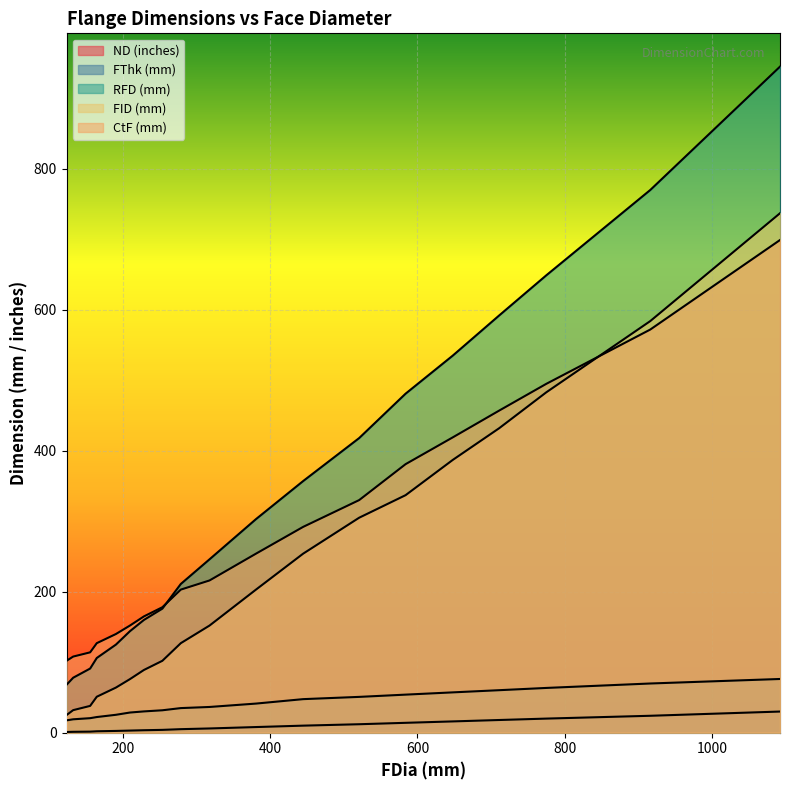

Reading right to left, what are all the values shown in this chart?

ND (inches): 30.0	24.0	20.0	18.0	16.0	14.0	12.0	10.0	8.0	6.0	5.0	4.0	3.5	3.0	2.5	2.0	1.5	1.2	1.0
FThk (mm): 76.2	69.8	63.5	60.3	57.2	54.0	50.8	47.6	41.3	36.5	34.9	31.8	30.2	28.6	25.4	22.2	20.6	19.0	17.5
RFD (mm): 945.0	770.0	649.0	592.0	535.0	481.0	418.0	357.0	303.0	246.0	211.0	176.0	160.0	144.0	125.0	106.0	91.0	78.0	68.0
FID (mm): 737.0	584.0	483.0	432.0	387.0	337.0	305.0	254.0	203.0	152.0	127.0	102.0	89.0	76.0	64.0	51.0	38.0	32.0	25.0
CtF (mm): 699.0	572.0	495.0	457.0	419.0	381.0	330.0	292.0	254.0	216.0	203.0	178.0	165.0	152.0	140.0	127.0	114.0	108.0	102.0